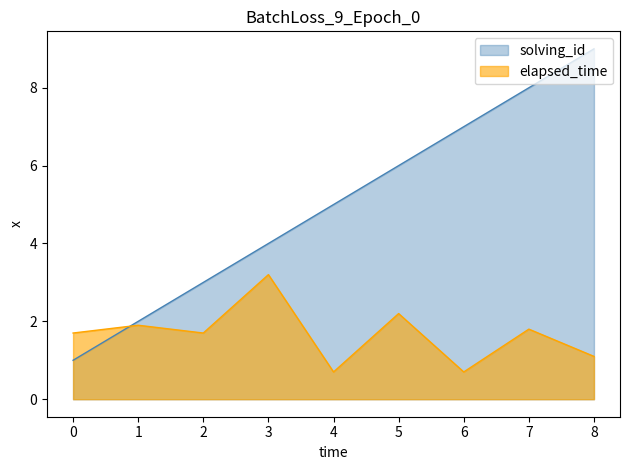

How many lines are shown in the chart?

2